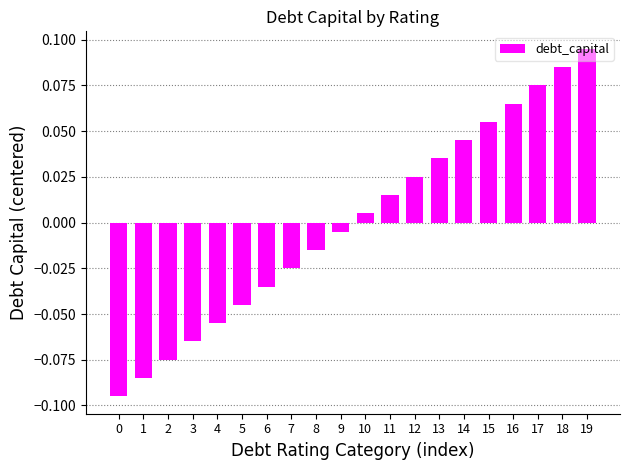

Is it true that the value at 18 is 0.0?

False